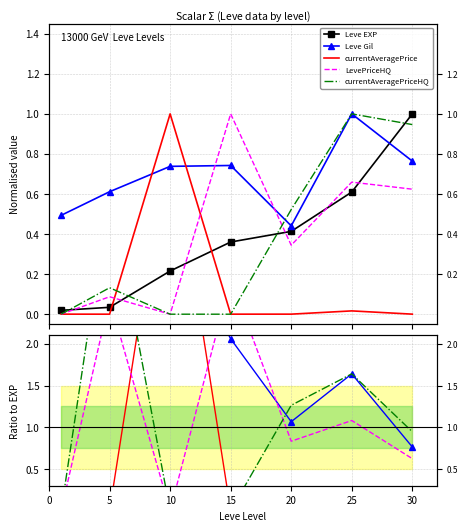

Where is currentAveragePriceHQ nearest to the value 1?

30